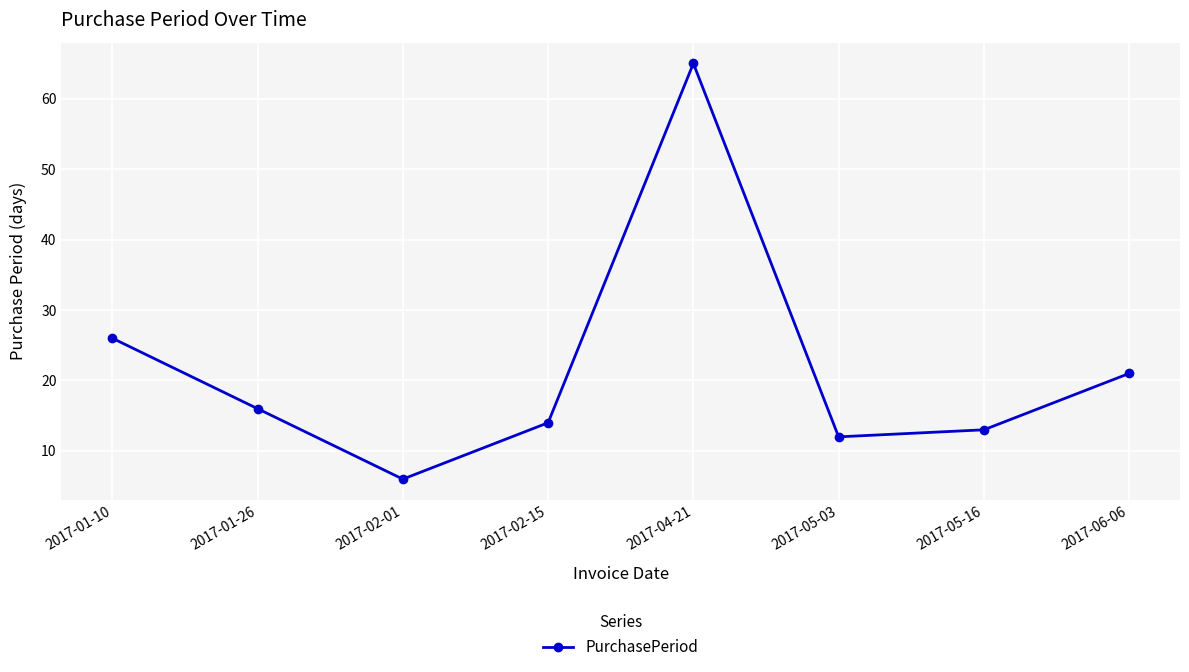

Rank the categories by value from highest to lowest.

2017-04-21, 2017-01-10, 2017-06-06, 2017-01-26, 2017-02-15, 2017-05-16, 2017-05-03, 2017-02-01